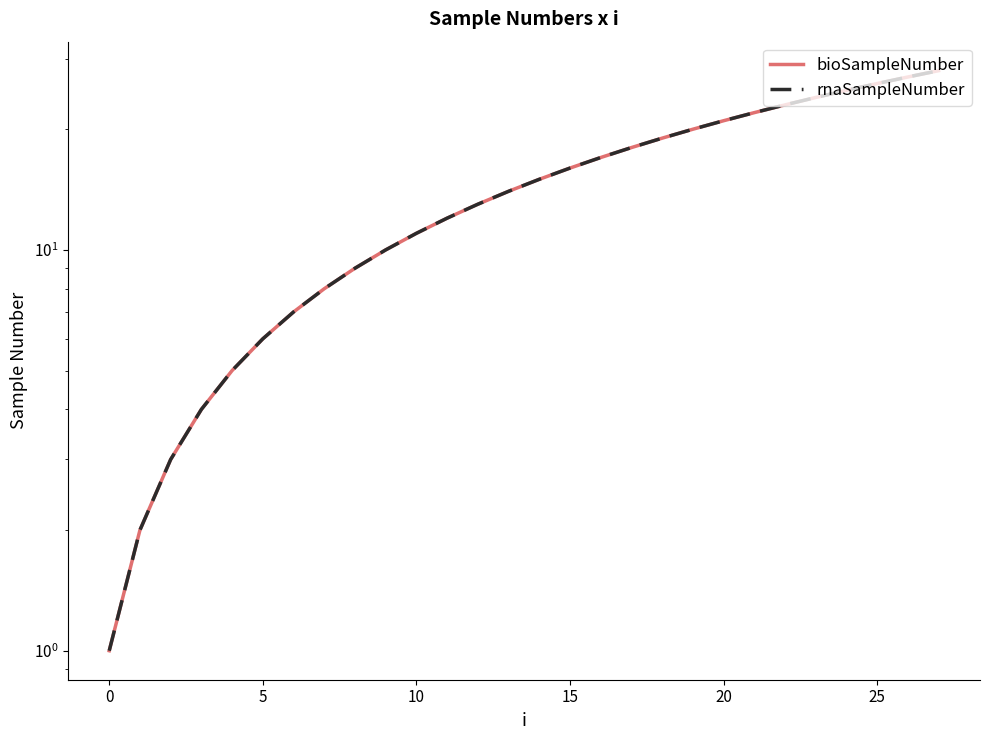

Which series has the widest spread of values?

bioSampleNumber